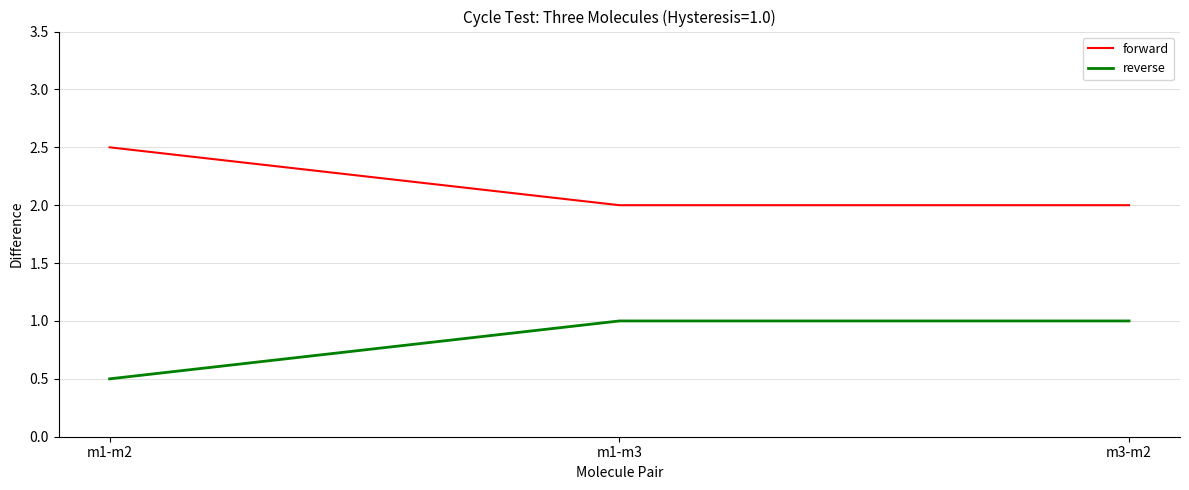

What is the greatest value displayed?

2.5